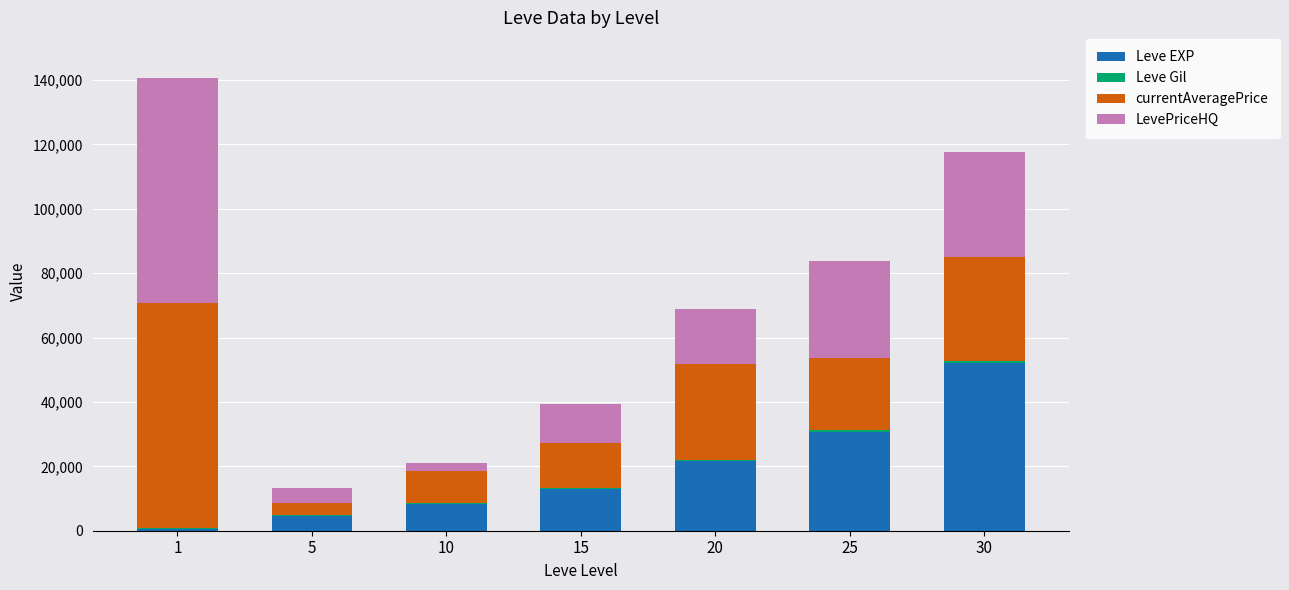

What is the maximum value for Leve EXP?

52220